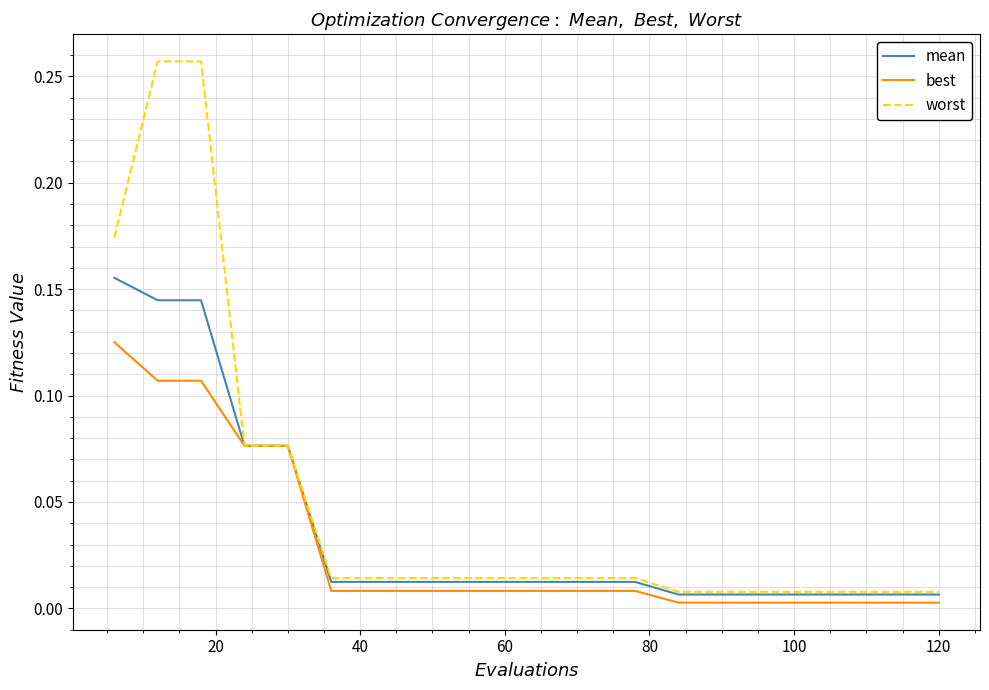

Which series has the largest range (max minus min)?

worst